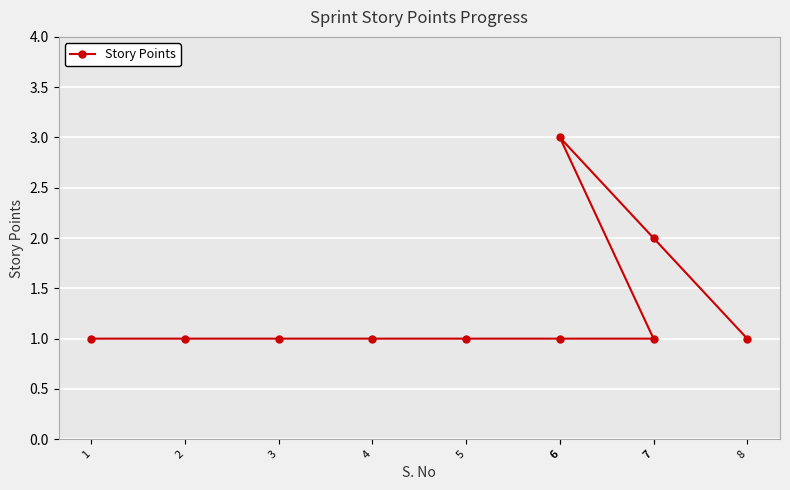

What value does the data have at 7?

2